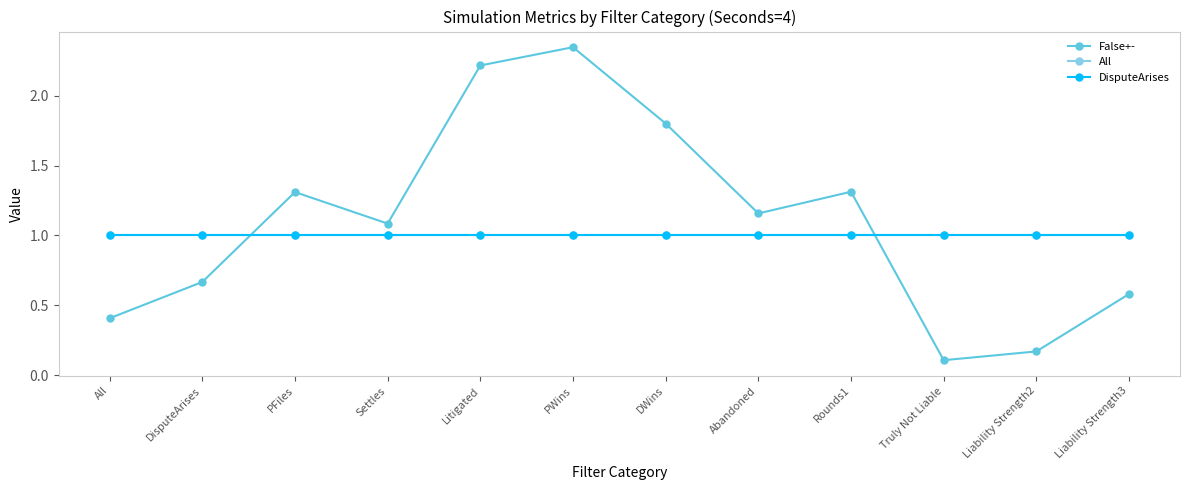

Is this an area chart (filled region under the line)?

No